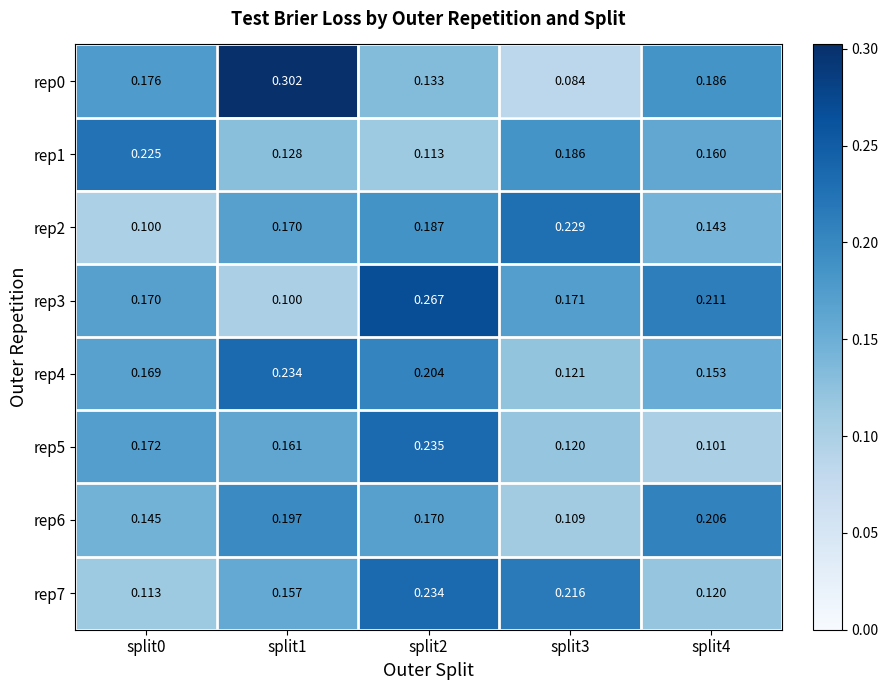

At how many categories does at least one series exceed 0?

5